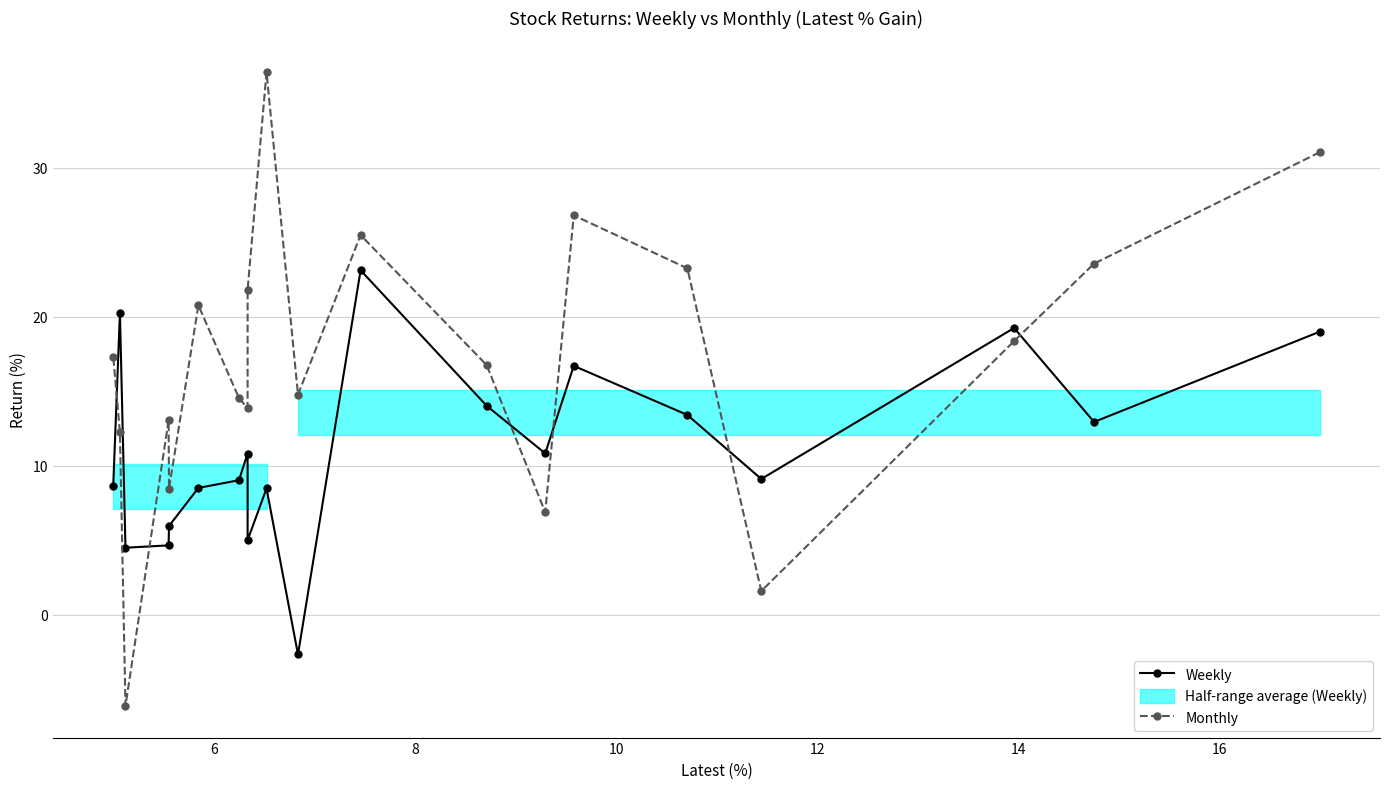

How many values in the Monthly series are below 17?

10